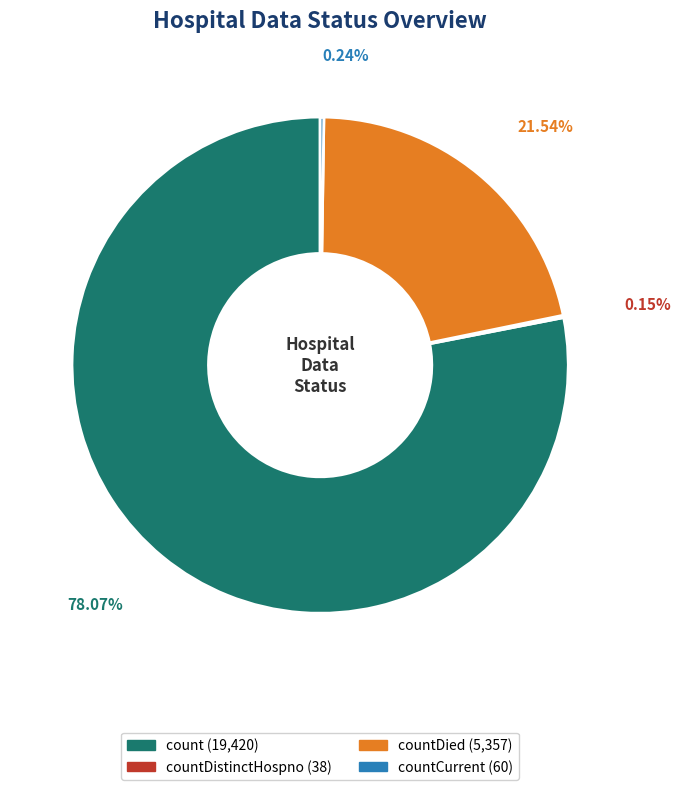

Is there any slice that represents more than half of the pie?

Yes